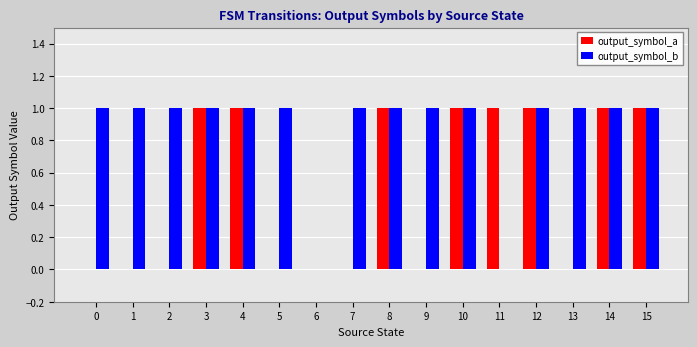

What is the sum of all output_symbol_a values?

8